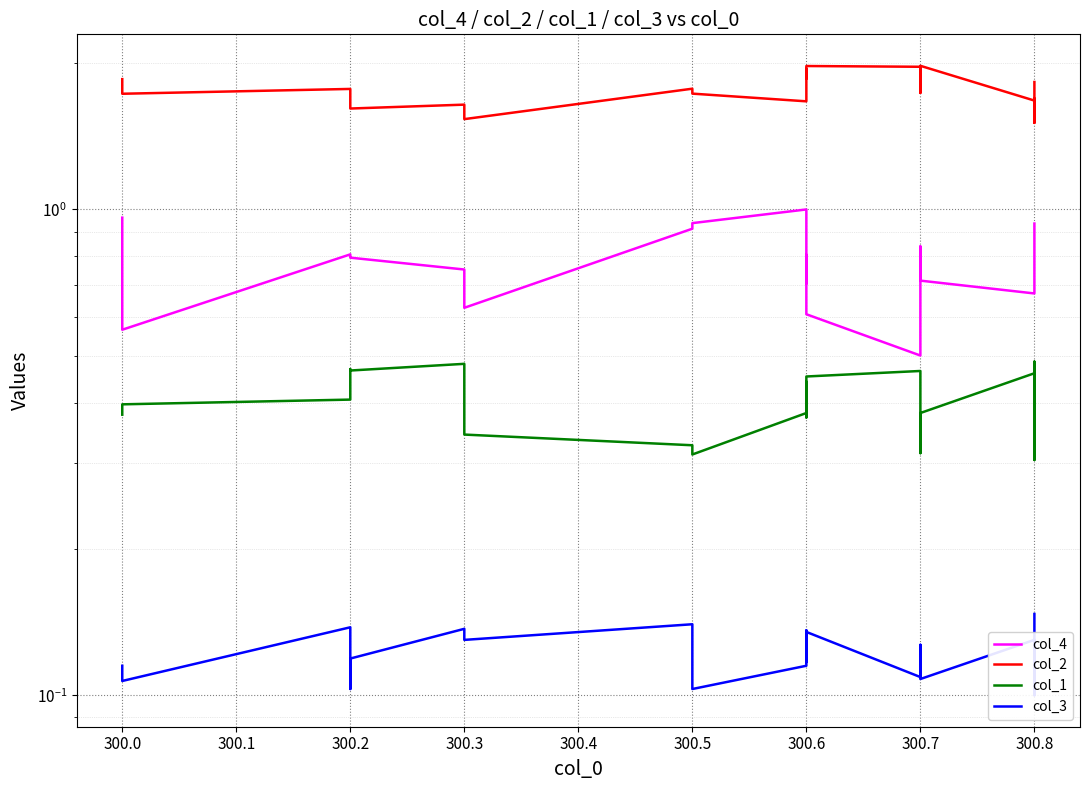

Is the value of col_1 at 300.6 greater than the value of col_2 at 300.5?

No